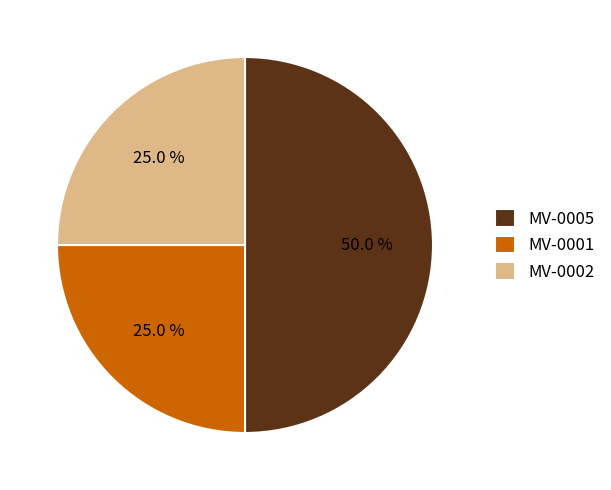

To the nearest percent, what percentage of the pie is MV-0002?

25%